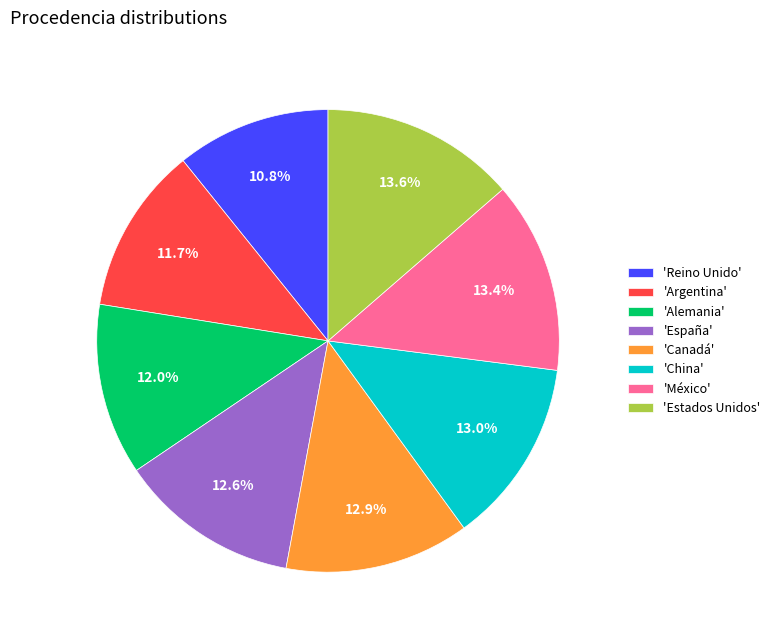

Does any single category account for the majority?

No